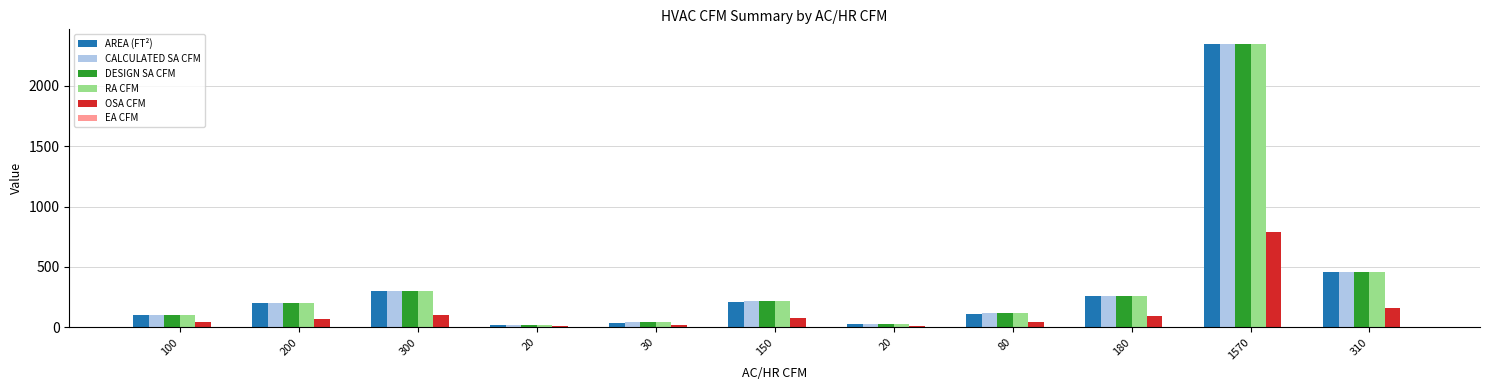

At which category is the sum across all series the highest?

1570